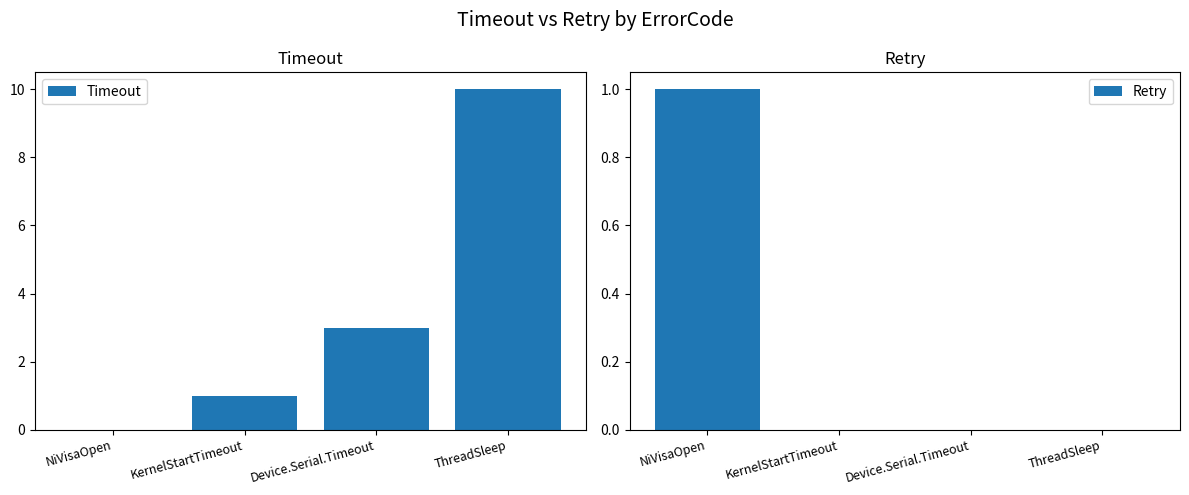

The Retry series shows 0 at Device.Serial.Timeout. True or false?

True